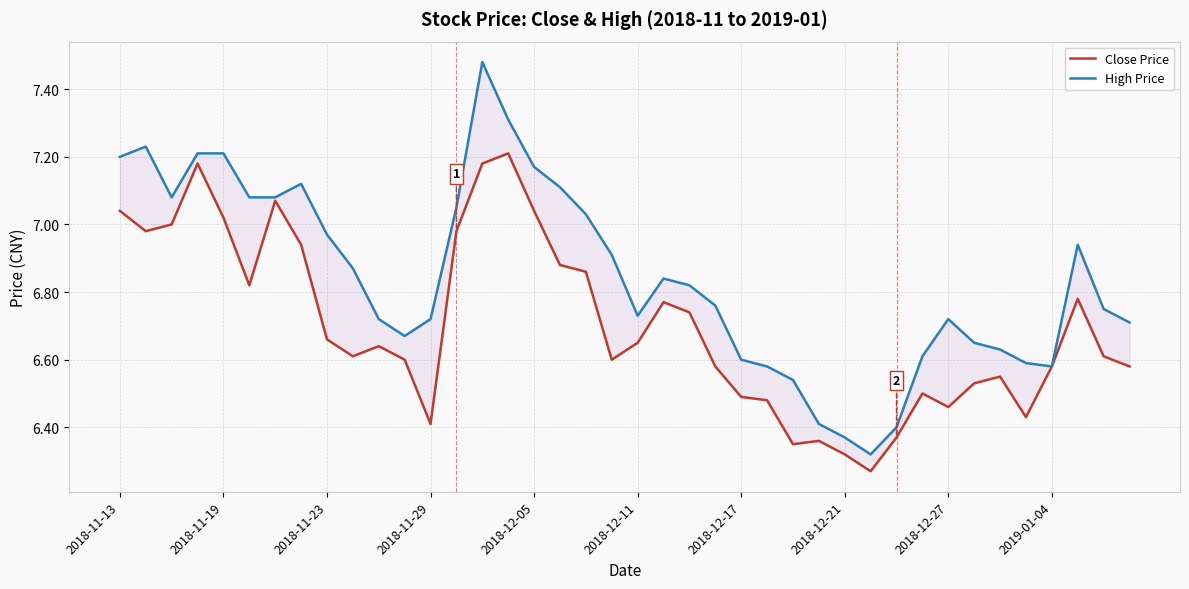

At how many categories does at least one series exceed 6?

40